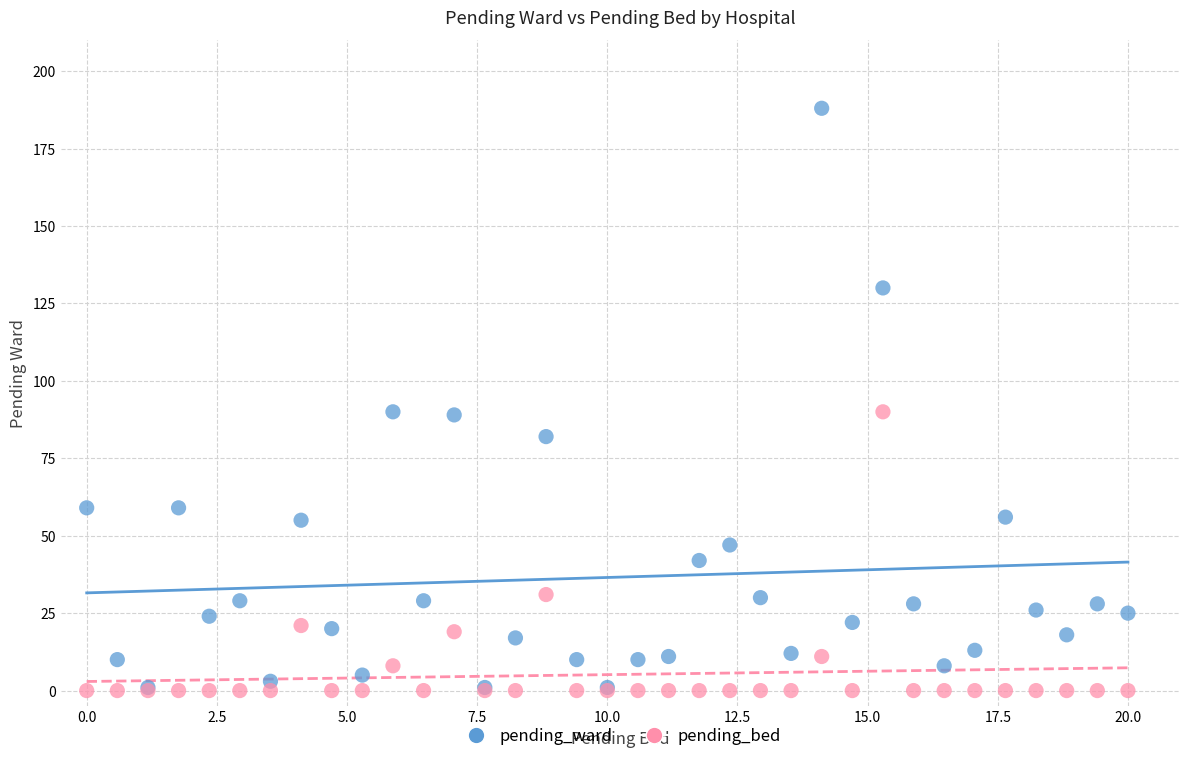

What are all the series names shown in the legend?

pending_ward, pending_bed